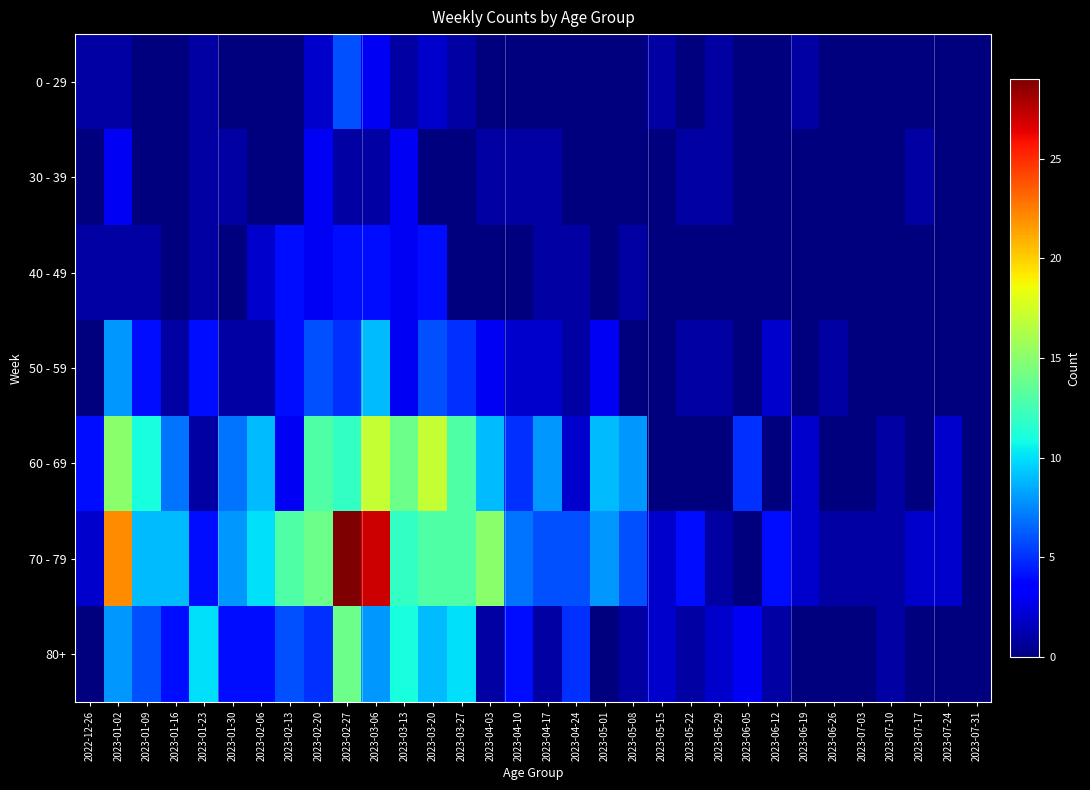

Count the number of data series in this chart.

7